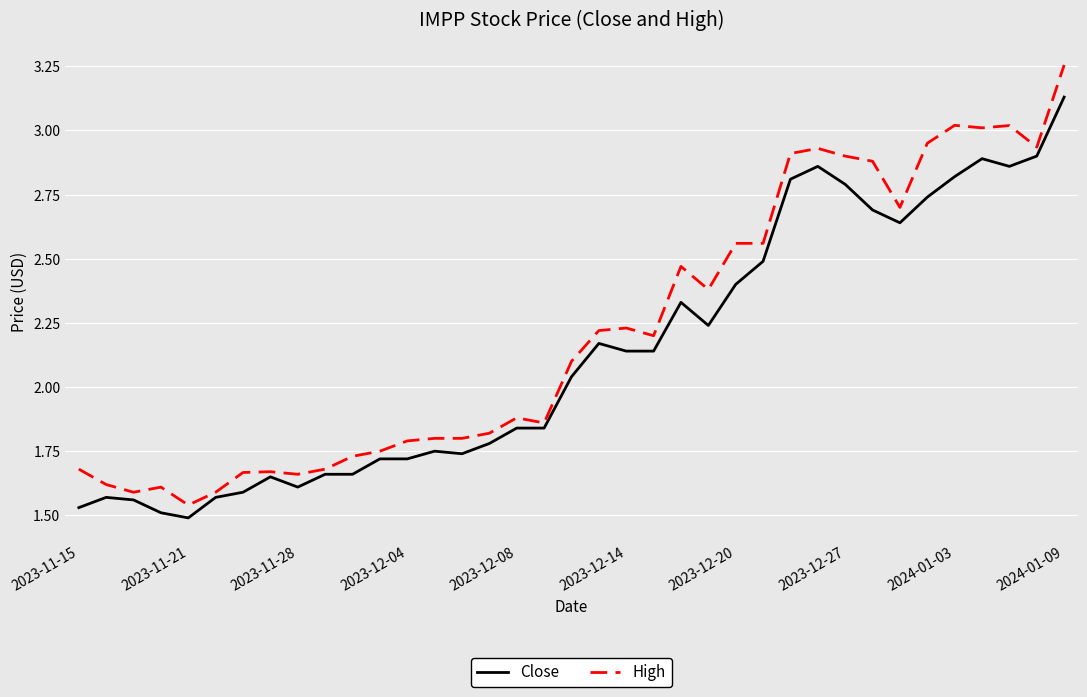

Which series has the largest total across all categories?

High